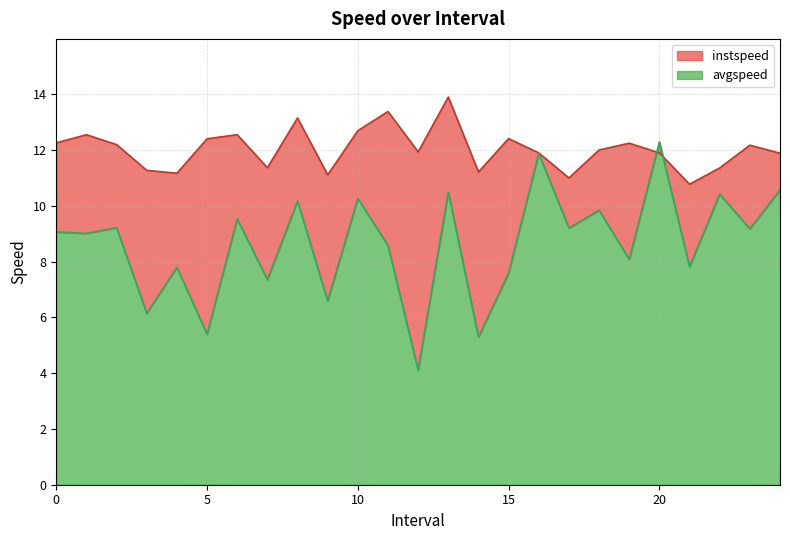

The value of avgspeed at 14.0 is 3.0. True or false?

False